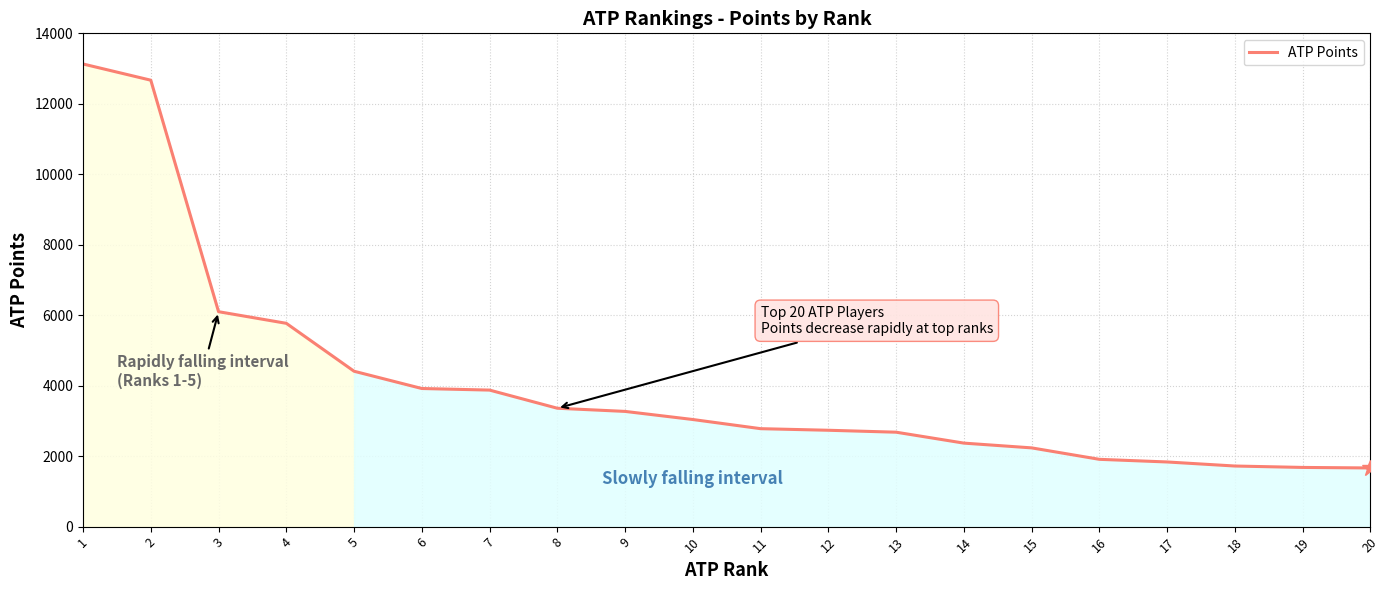

What is the greatest value displayed?

13130